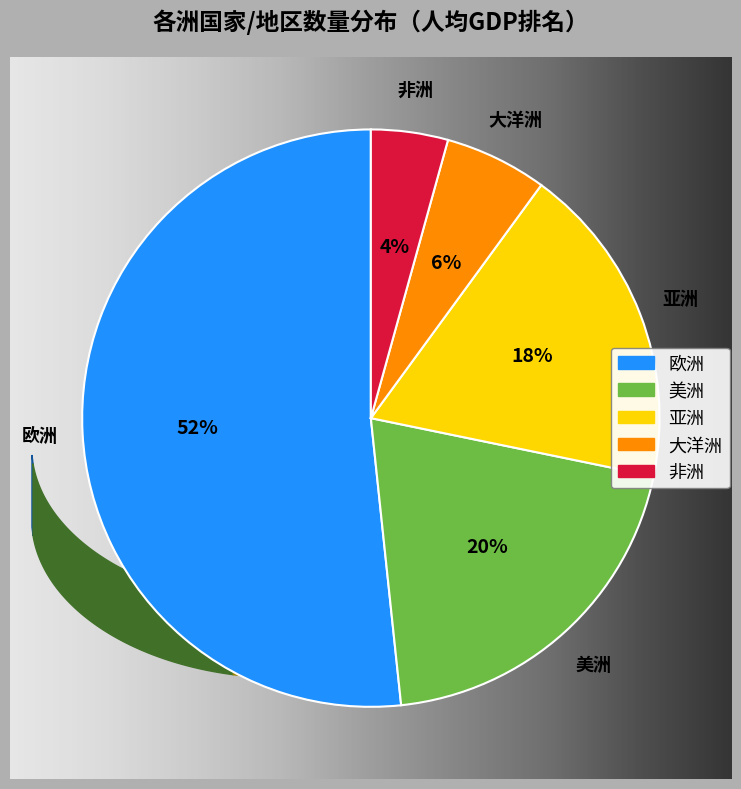

Which slice is the smallest?

非洲